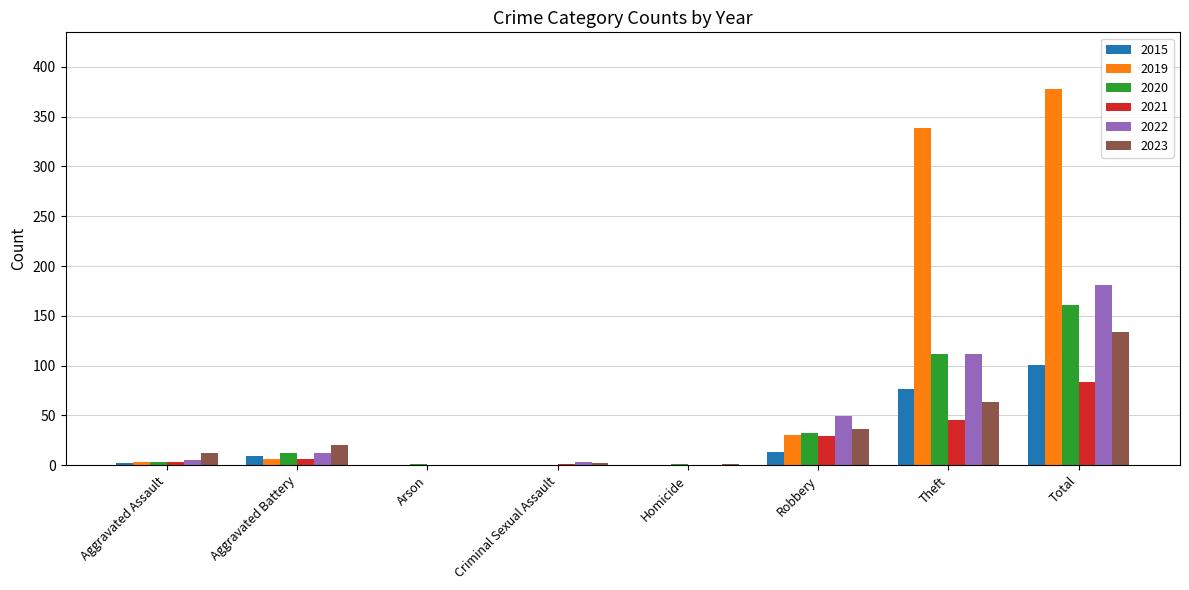

What are all the series names shown in the legend?

2015, 2019, 2020, 2021, 2022, 2023